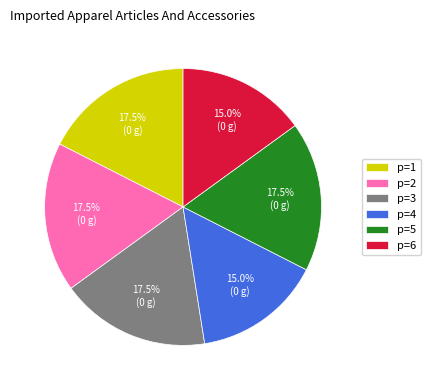

Is the sum of p=1 and p=6 greater than half?

No